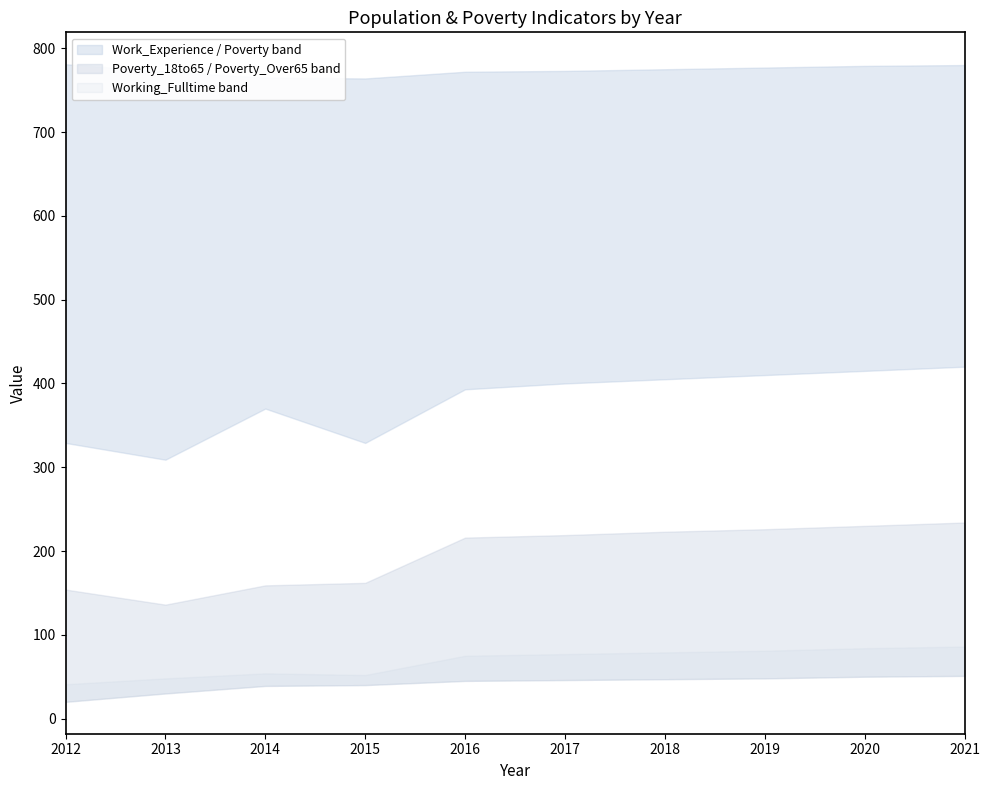

Where does the Poverty series first go above 400?

2018